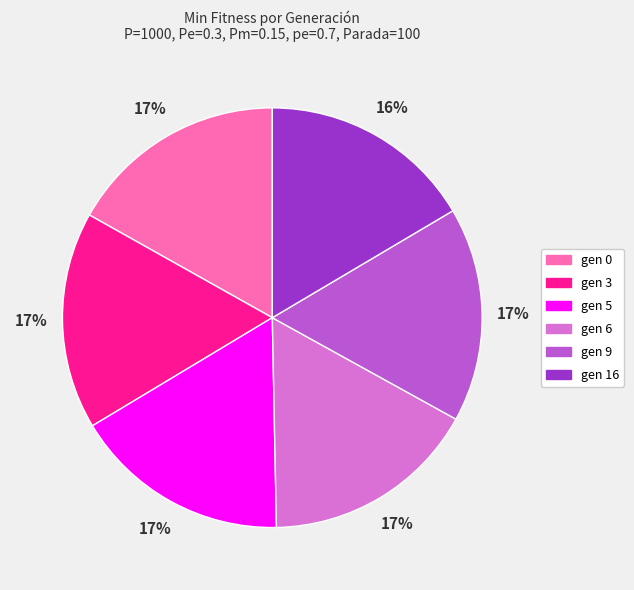

Approximately how many times larger is the value at gen 3 compared to gen 9?

1.0